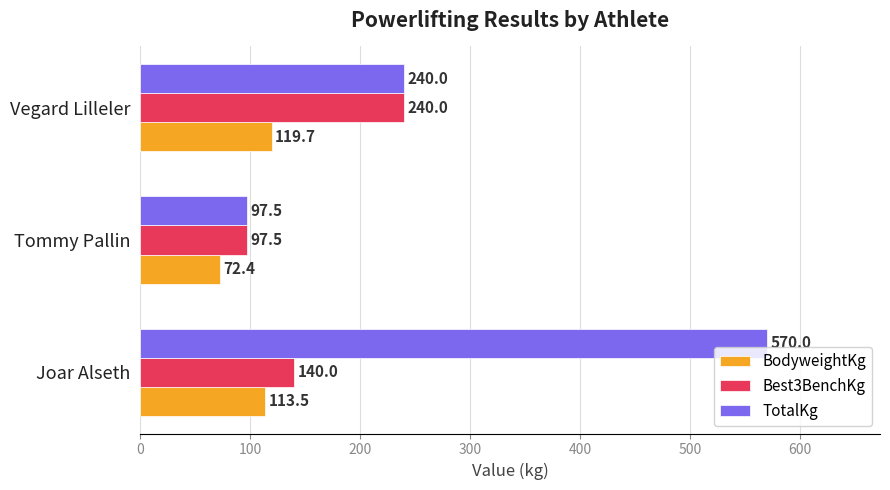

Rank the categories by BodyweightKg value from highest to lowest.

Vegard Lilleler, Joar Alseth, Tommy Pallin